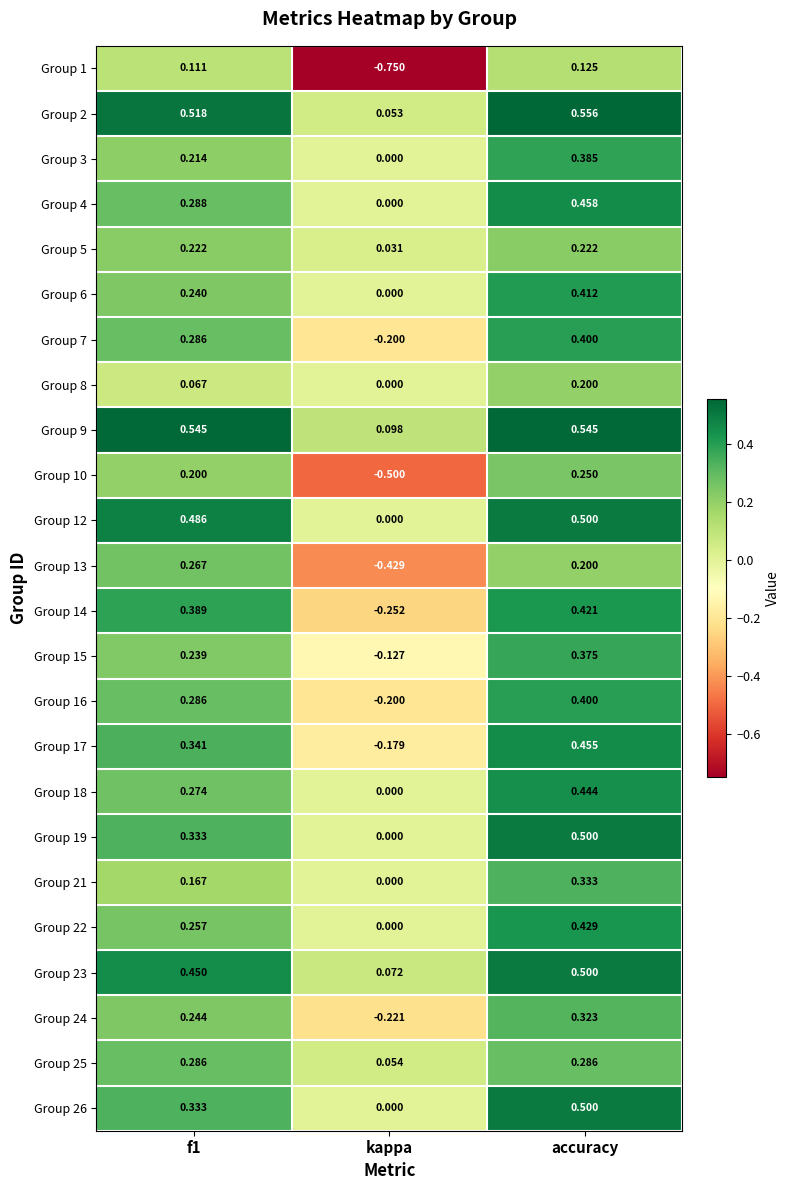

Which category has the lowest value in the Group 8 series?

kappa